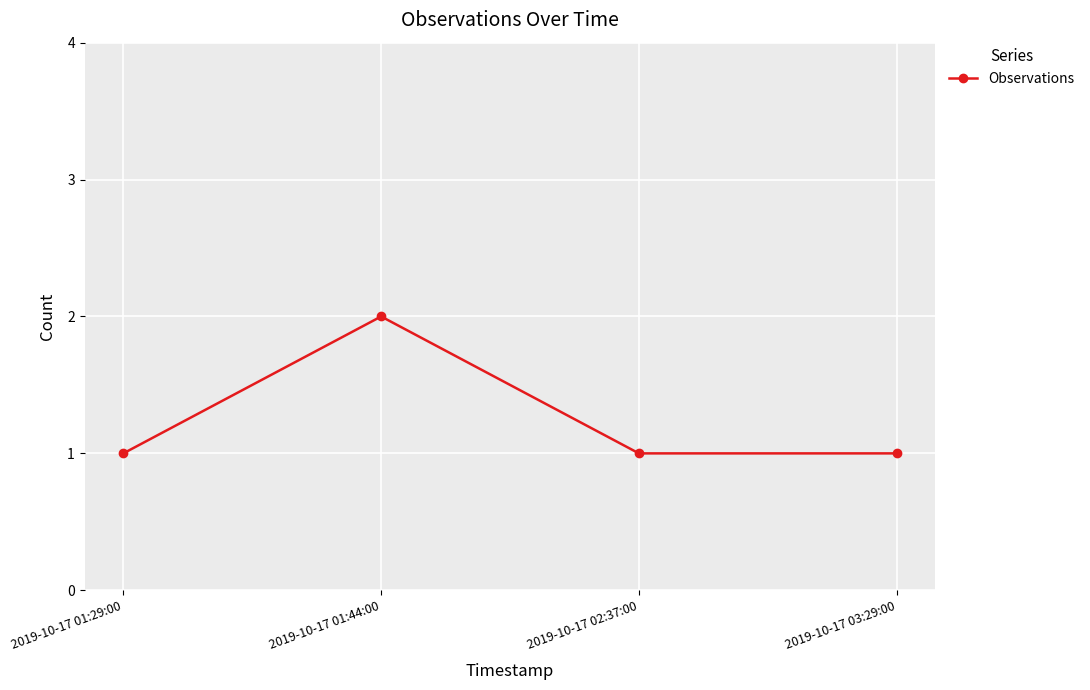

What is the sum of the values at 2019-10-17 02:37:00 and 2019-10-17 01:44:00?

3